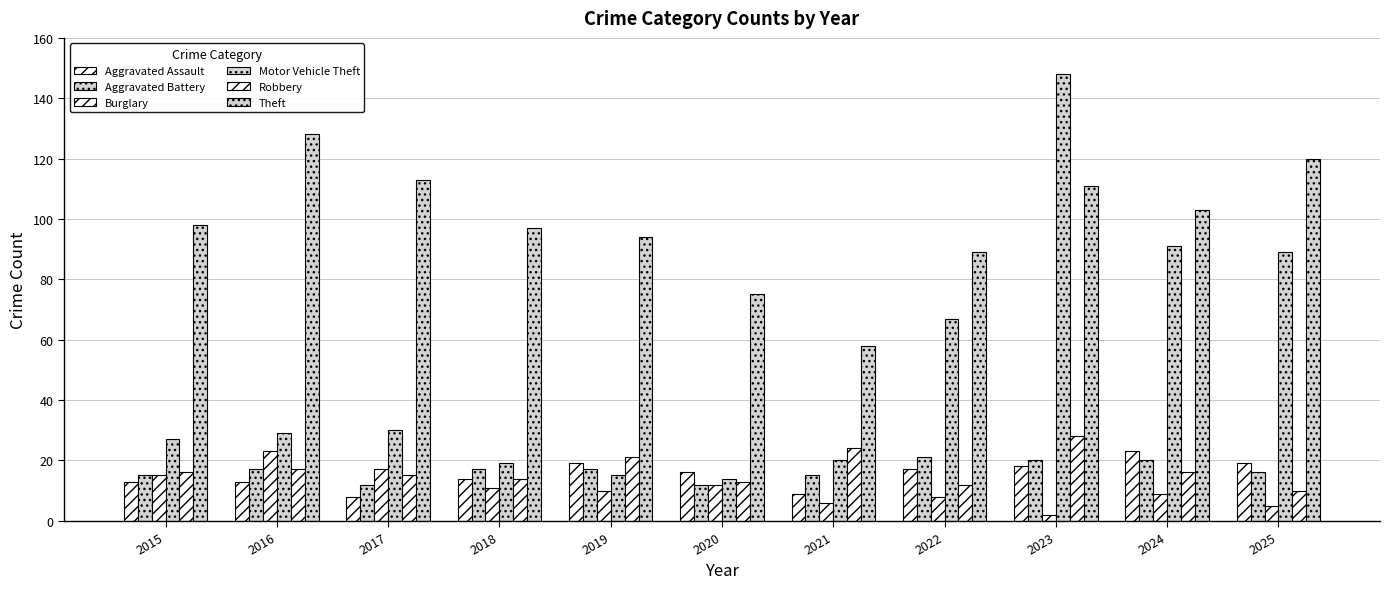

Does the chart contain stacked bars?

No